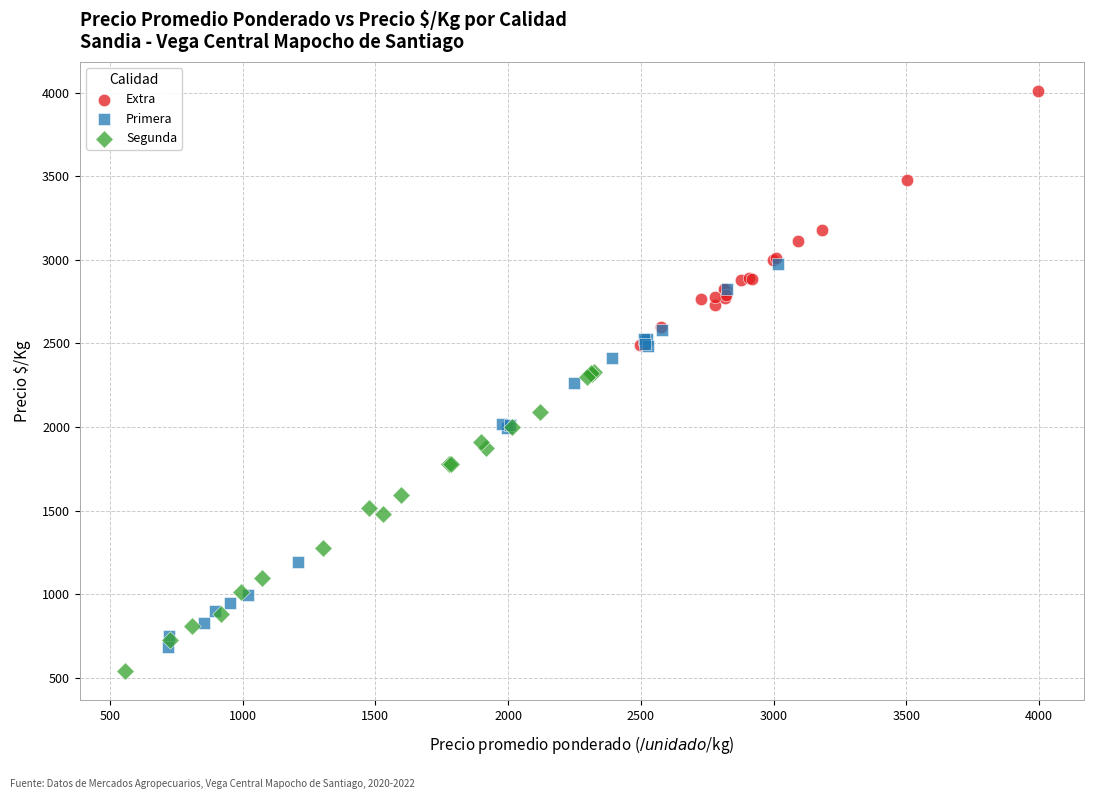

Which series reaches the maximum Y coordinate?

Extra